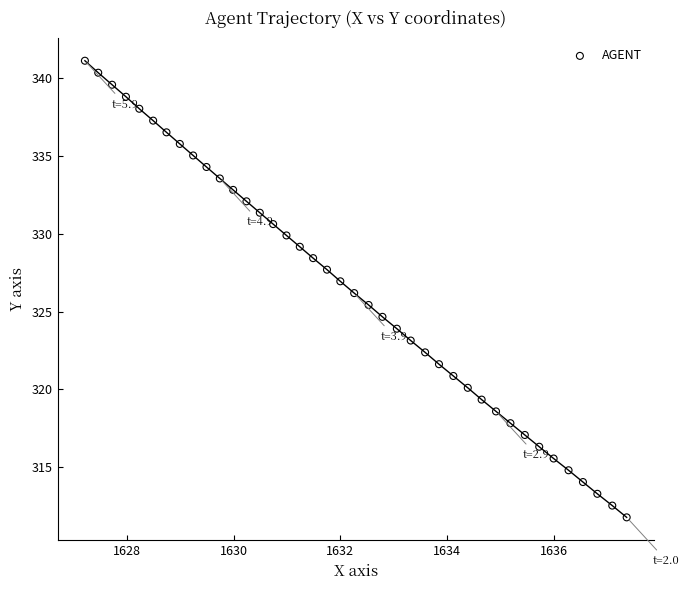

What is the range of Y values (max minus min)?

29.4